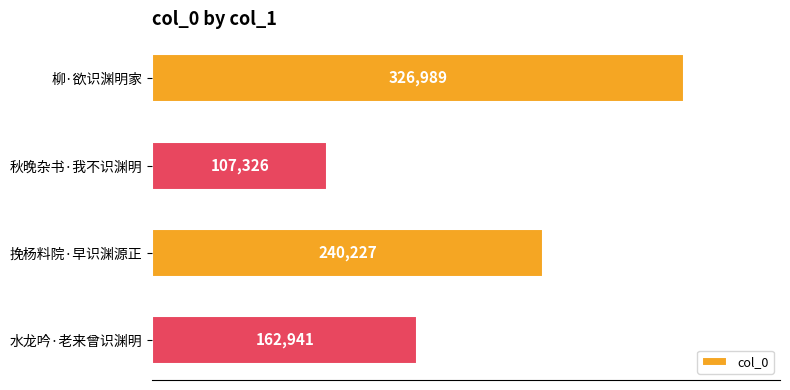

The chart shows a value of 51929 at 秋晚杂书·我不识渊明. True or false?

False